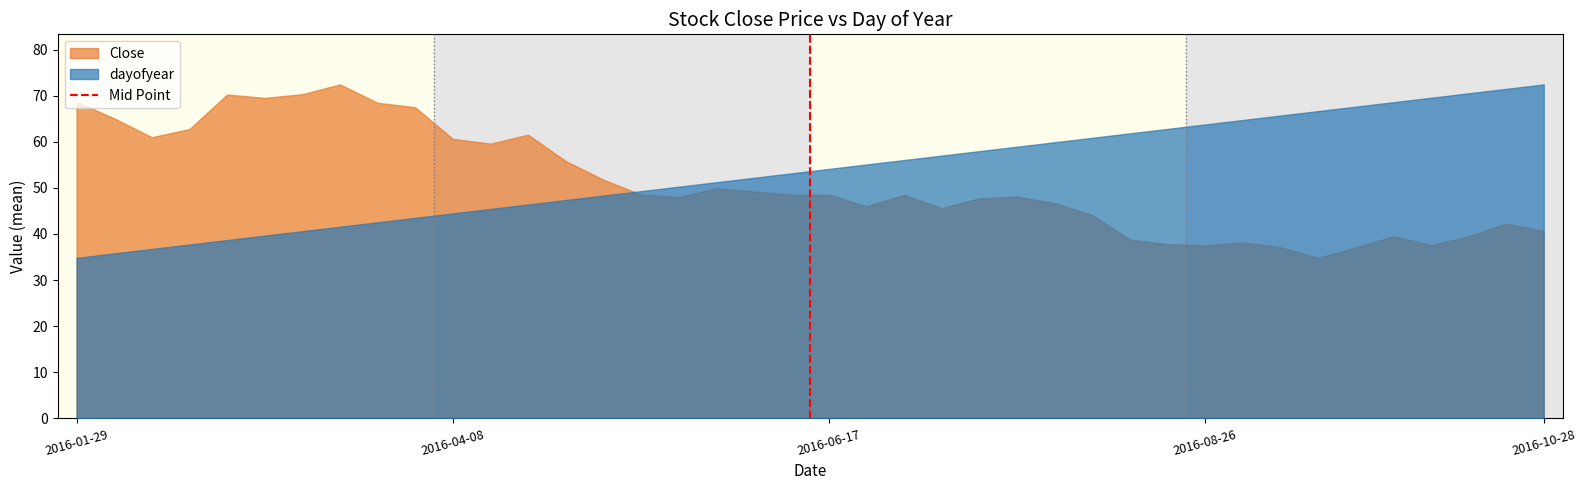

The Close series shows 53.5 at 2016-10-28. True or false?

False